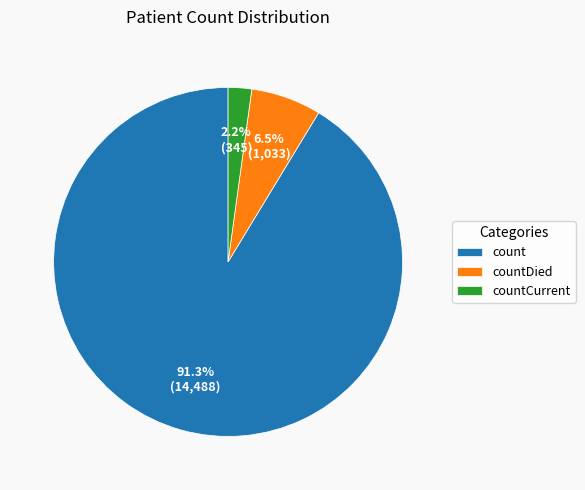

Does countDied account for over 50% of the chart?

No